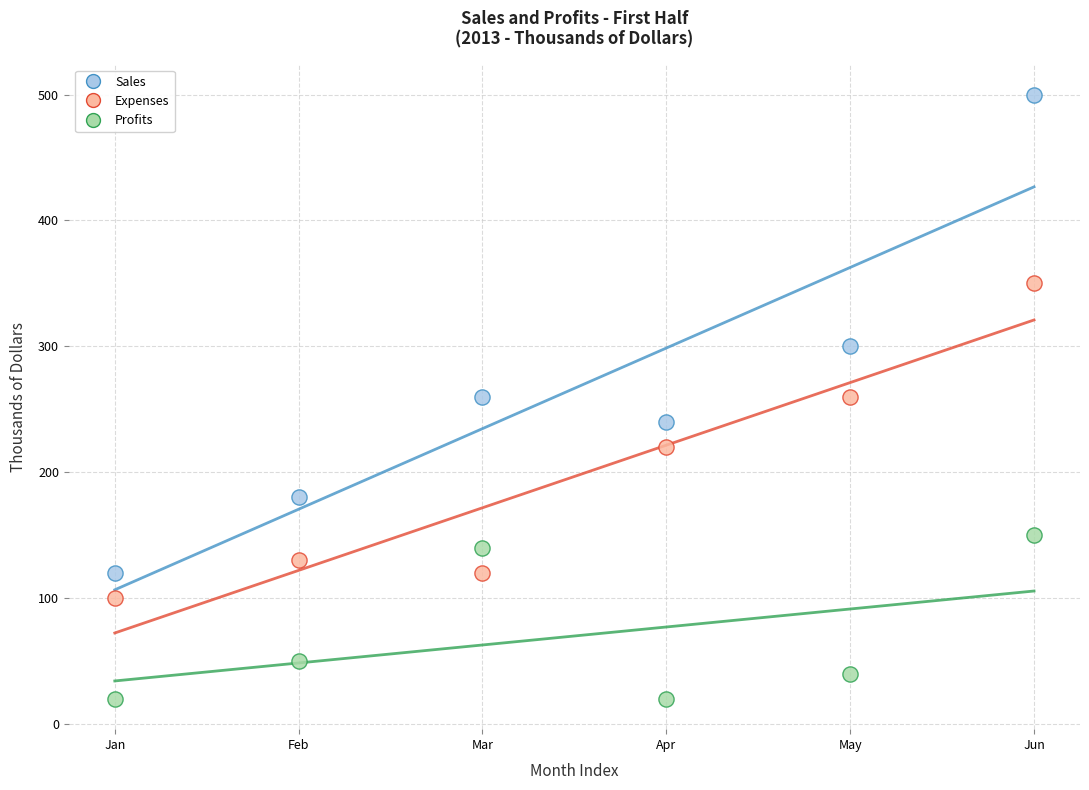

Which series contains the lowest Y value?

Profits